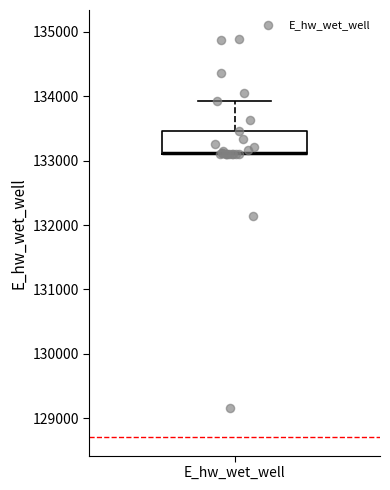

Transcribe this box plot: give where the median line is, the range the box spans, and where the two whiskers end, as read against the y-axis. The values are not printed on the chart, so give them approximately, as read against the axis.

median 133100 (drawn on the box's lower edge), box 133100 to 133500, whiskers 133100 to 133900